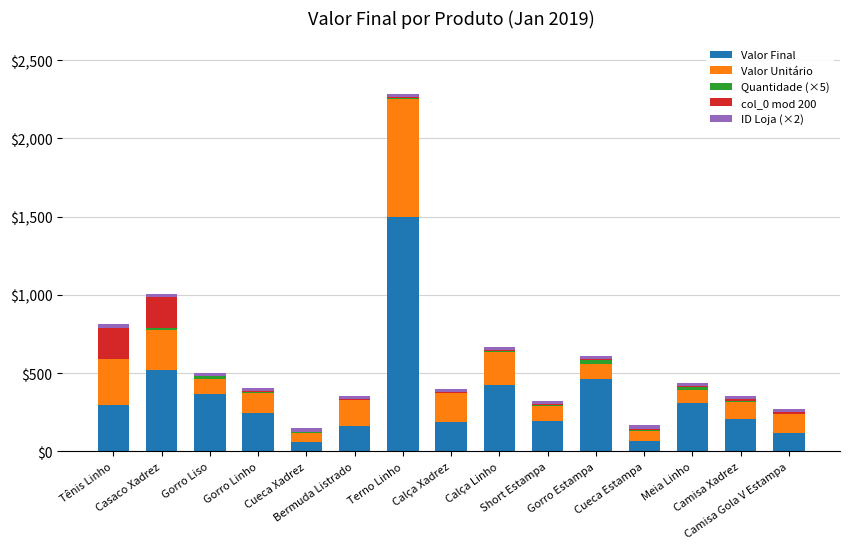

What is the sum of all Valor Final values?

5121